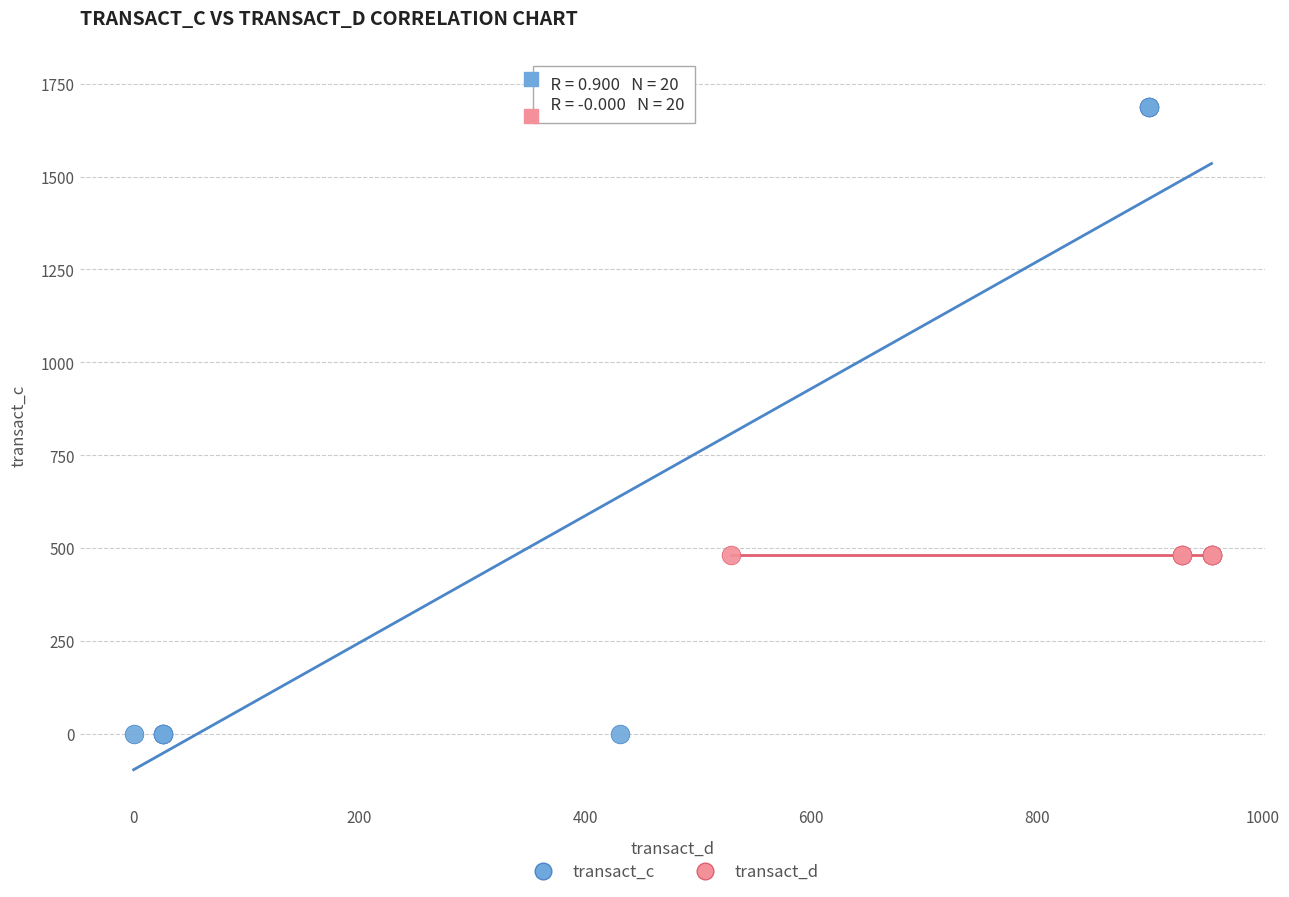

Which series contains the lowest Y value?

transact_c